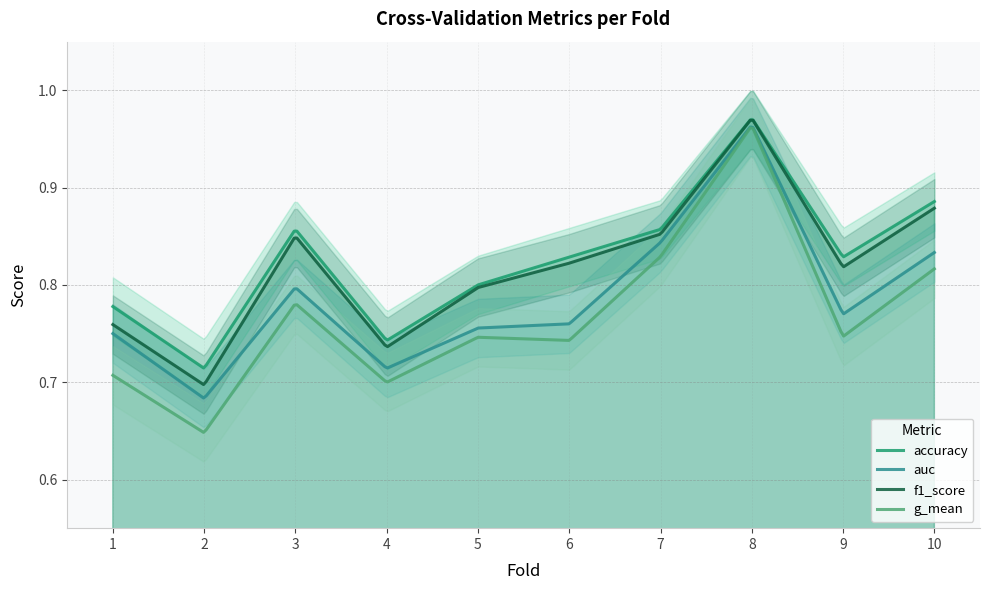

True or false: g_mean and f1_score cross at least once.

False